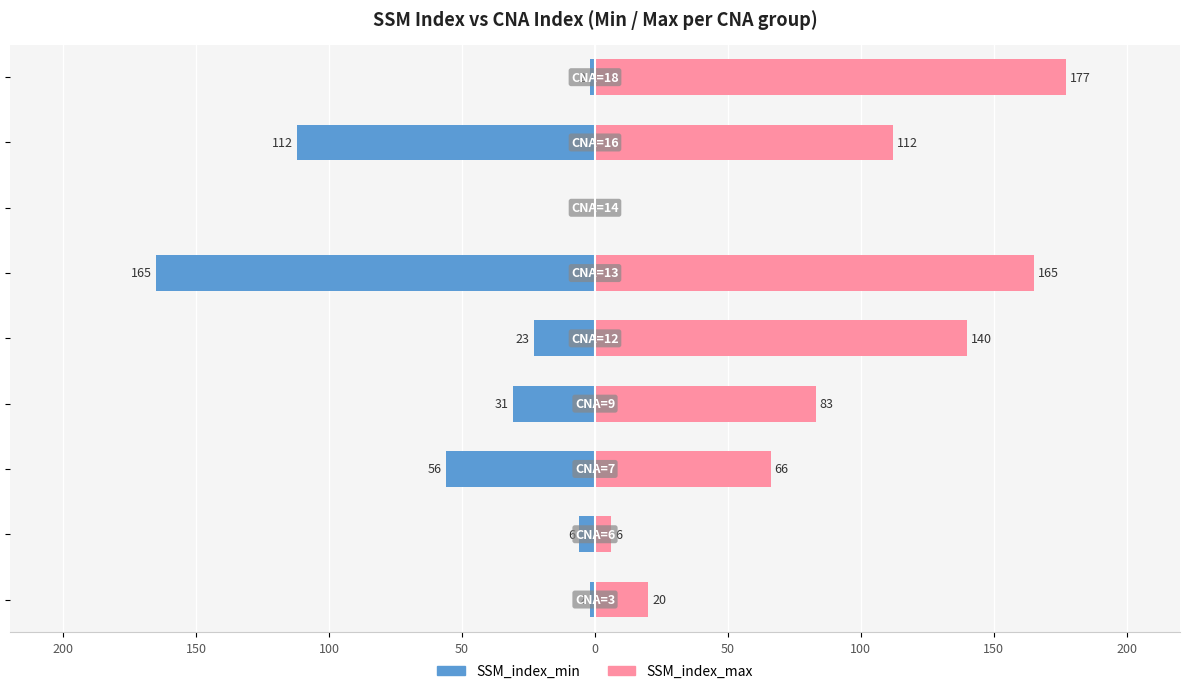

Reading left to right, transcribe all the data shown in this chart.

SSM_index_min: -2	-6	-56	-31	-23	-165	0	-112	-2
SSM_index_max: 20	6	66	83	140	165	0	112	177